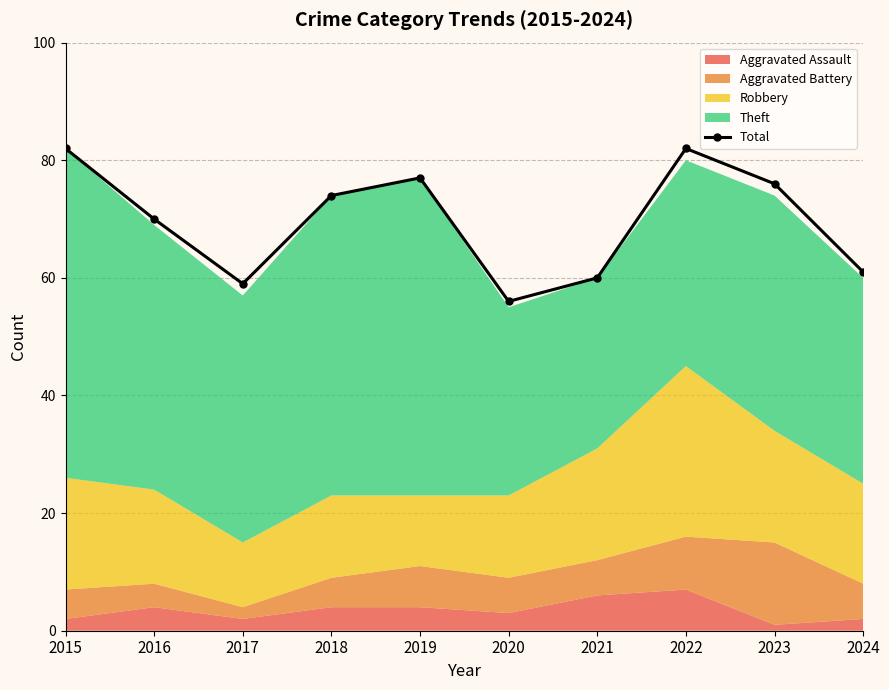

Read the value at 2017, to the nearest 5.

60